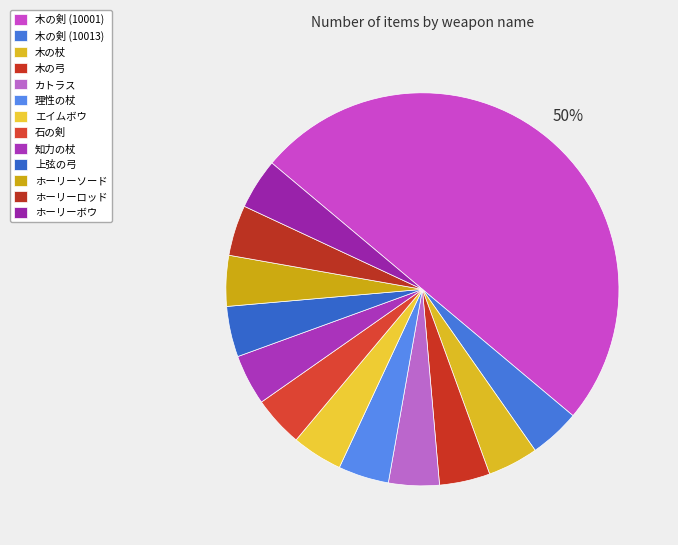

To the nearest percent, what portion does 木の剣 (10013) represent?

4%